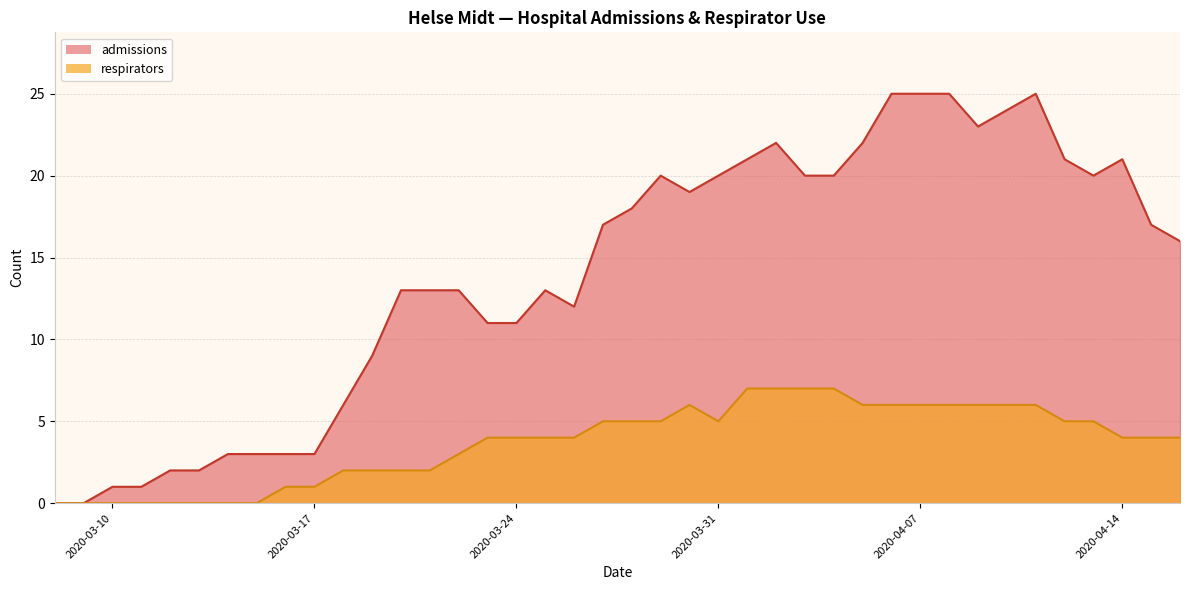

What are all the series names shown in the legend?

admissions, respirators